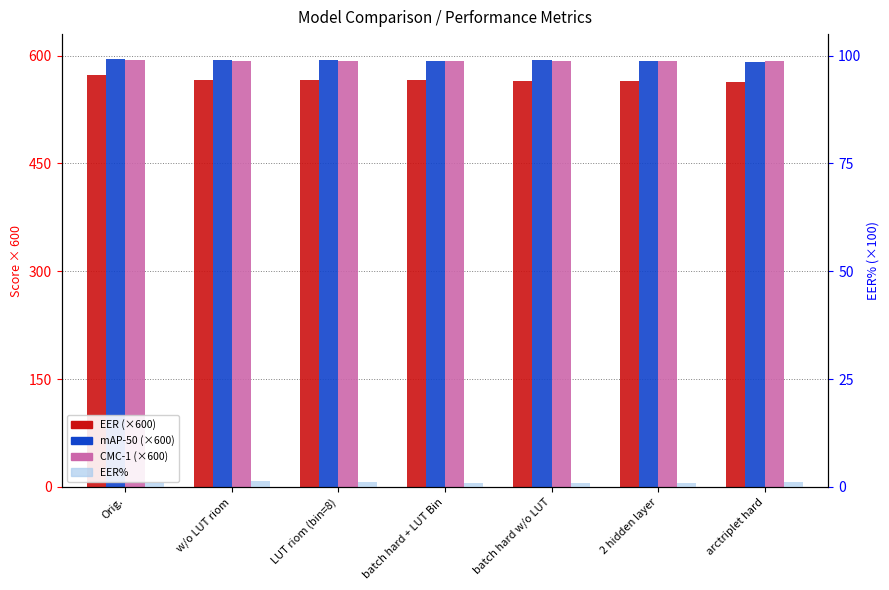

What are all the series names shown in the legend?

EER, mAP-50, CMC-1, EER%